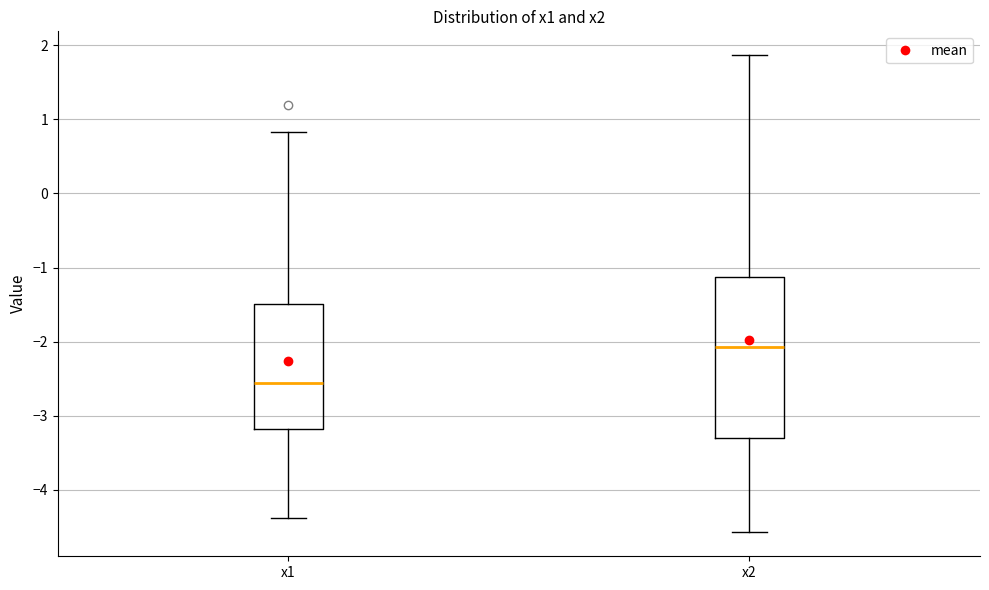

Reading left to right, read every box against the y-axis: the position of its median line, the range the box covers, and the ends of its whiskers. The values are not printed on the chart, so give them approximately, as read against the axis.

x1: median -2.6, box -3.2 to -1.5, whiskers -4.4 to 0.8
x2: median -2.1, box -3.3 to -1.1, whiskers -4.6 to 1.9